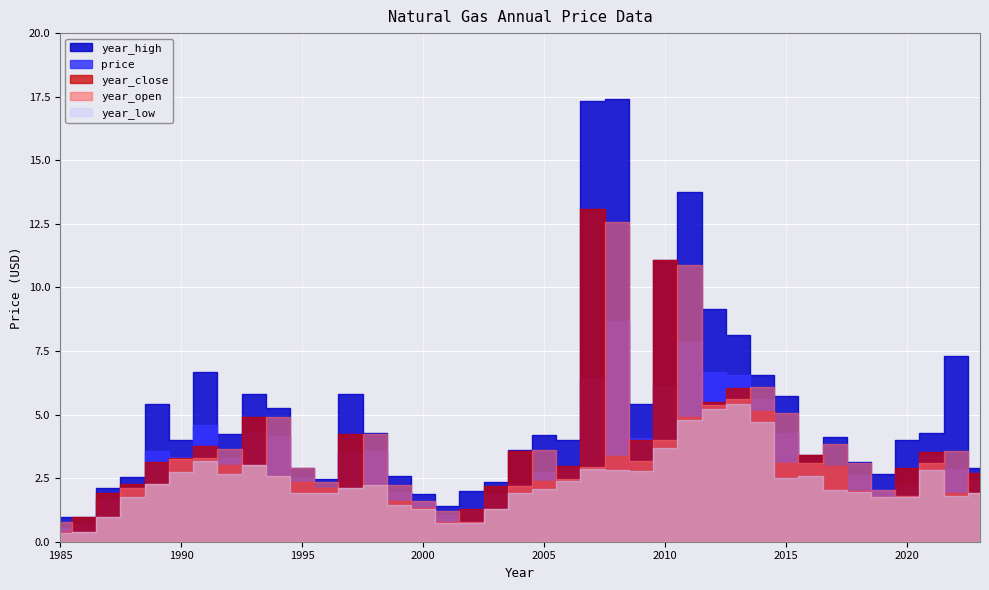

Which category has the lowest value across all series?

1985